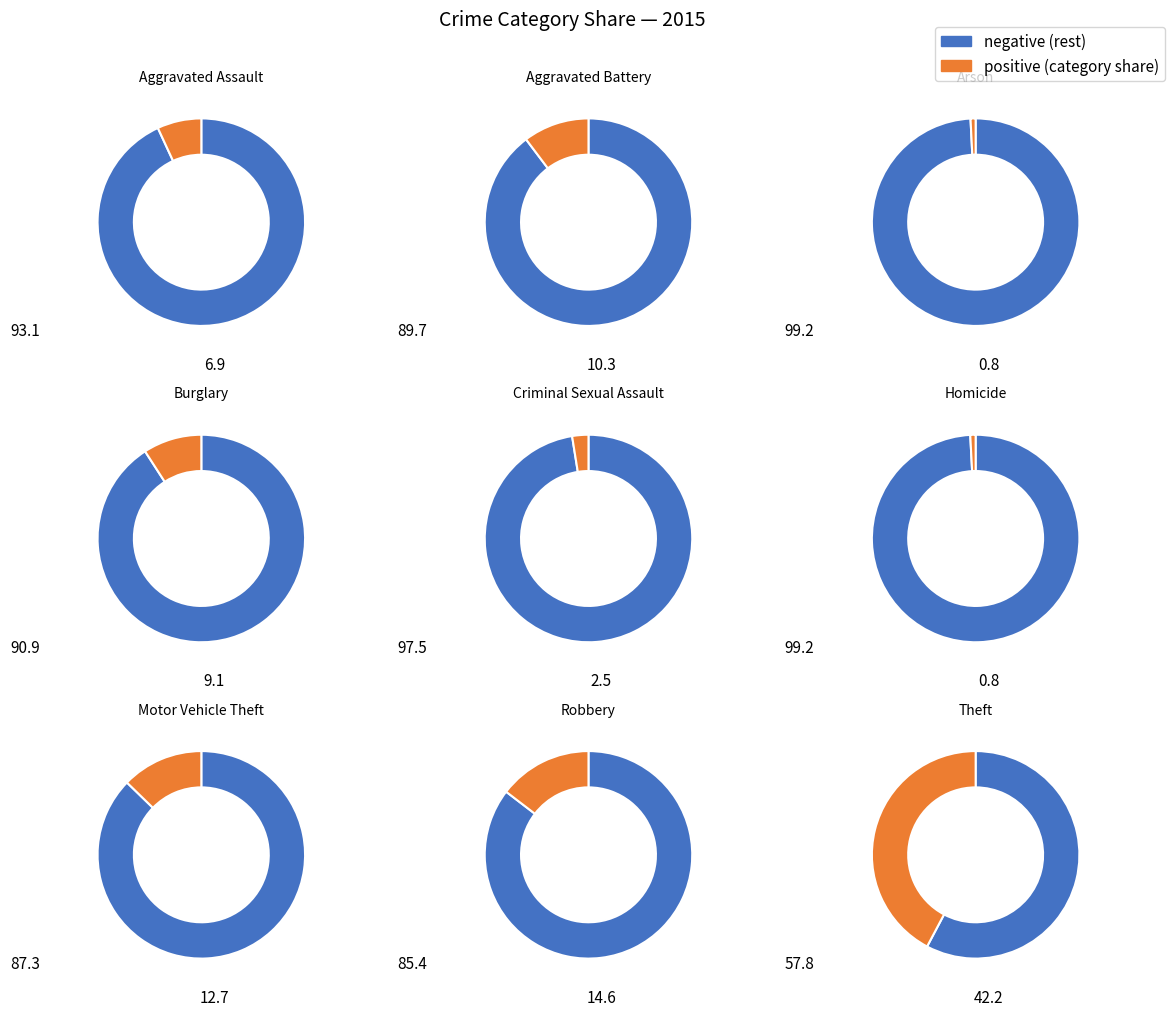

To the nearest percent, what is the combined percentage of Robbery and Criminal Sexual Assault?

17%